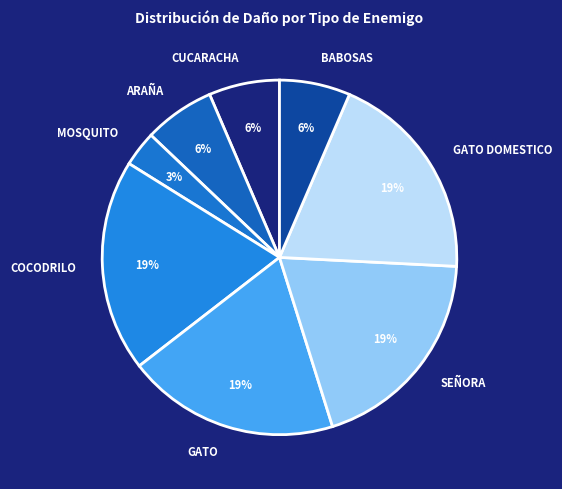

To the nearest percent, what is the difference between the ARAÑA and SEÑORA slice percentages?

13%